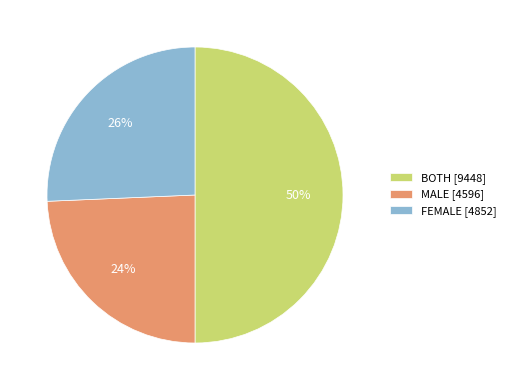

Which has a higher value, BOTH [9448] or FEMALE [4852]?

BOTH [9448]